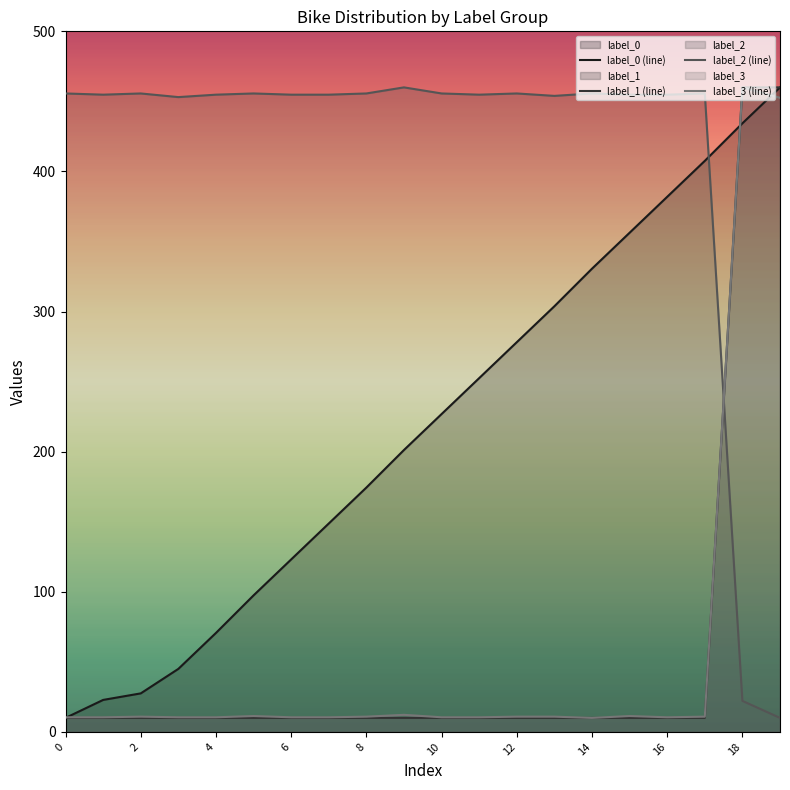

At 17, list the series in order from largest to smallest.

label_2 (line), label_0 (line), label_3 (line), label_1 (line)